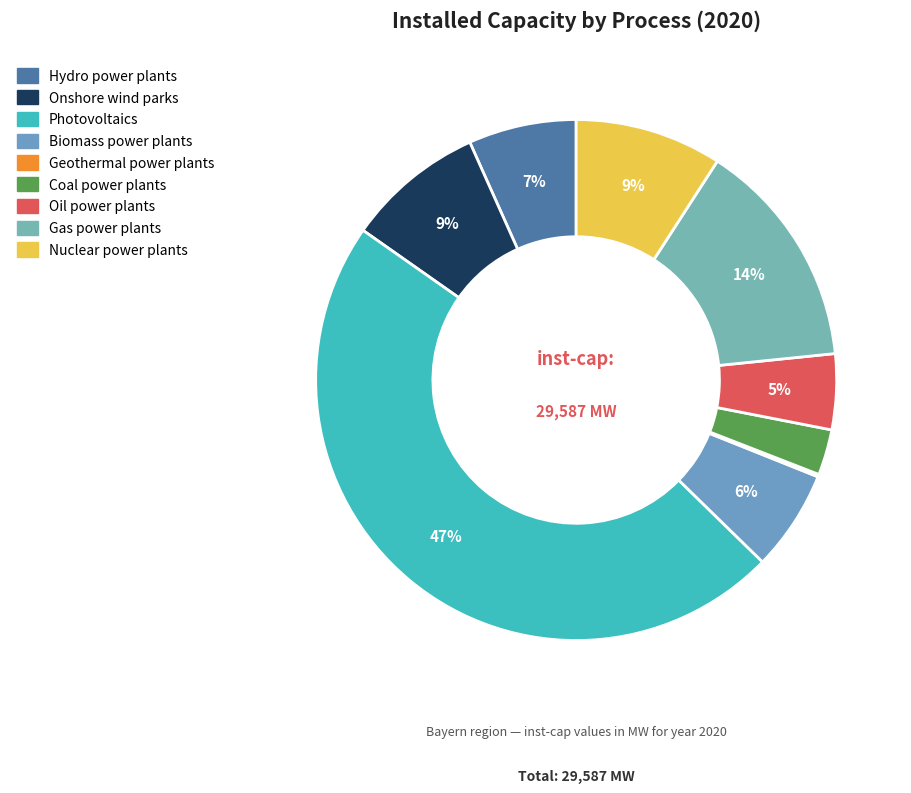

Which slice is the largest?

Photovoltaics